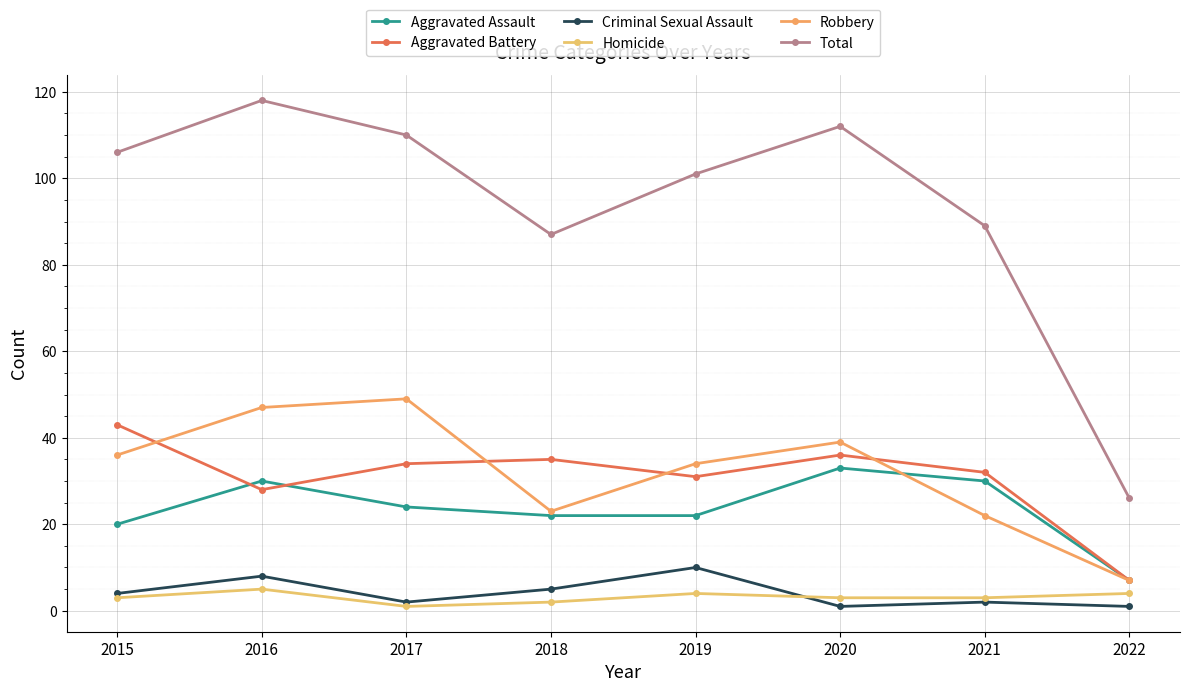

What is the average value of the Robbery series?

32